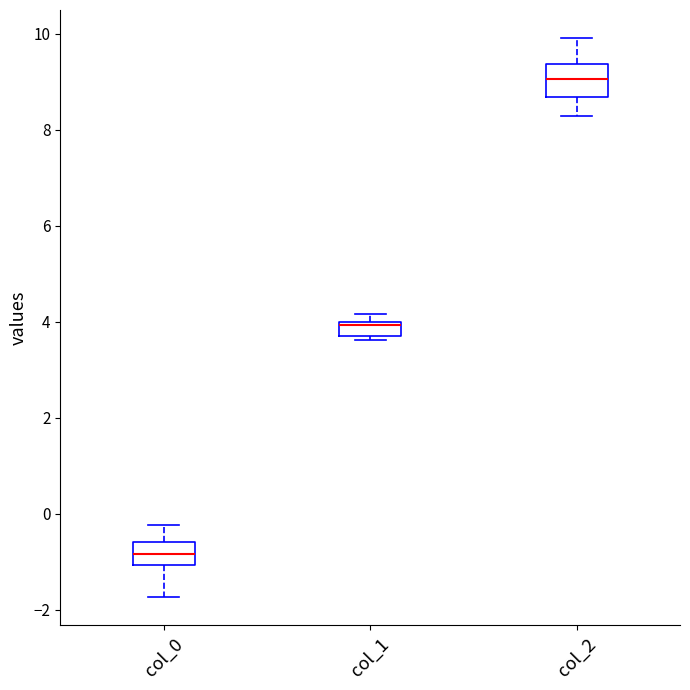

Where is the lower edge of the box for col_2 on the y-axis? The values are not printed on the chart, so give them approximately, as read against the axis.

8.6